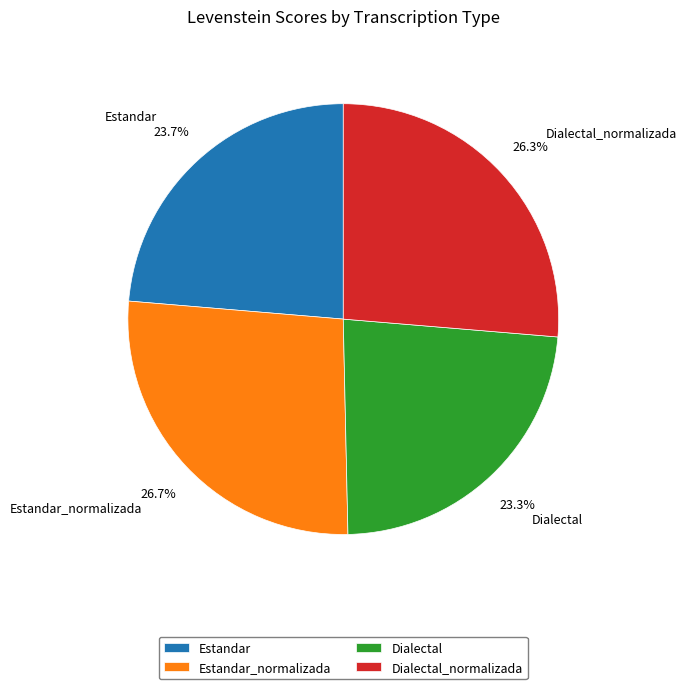

Count the number of slices in the pie.

4